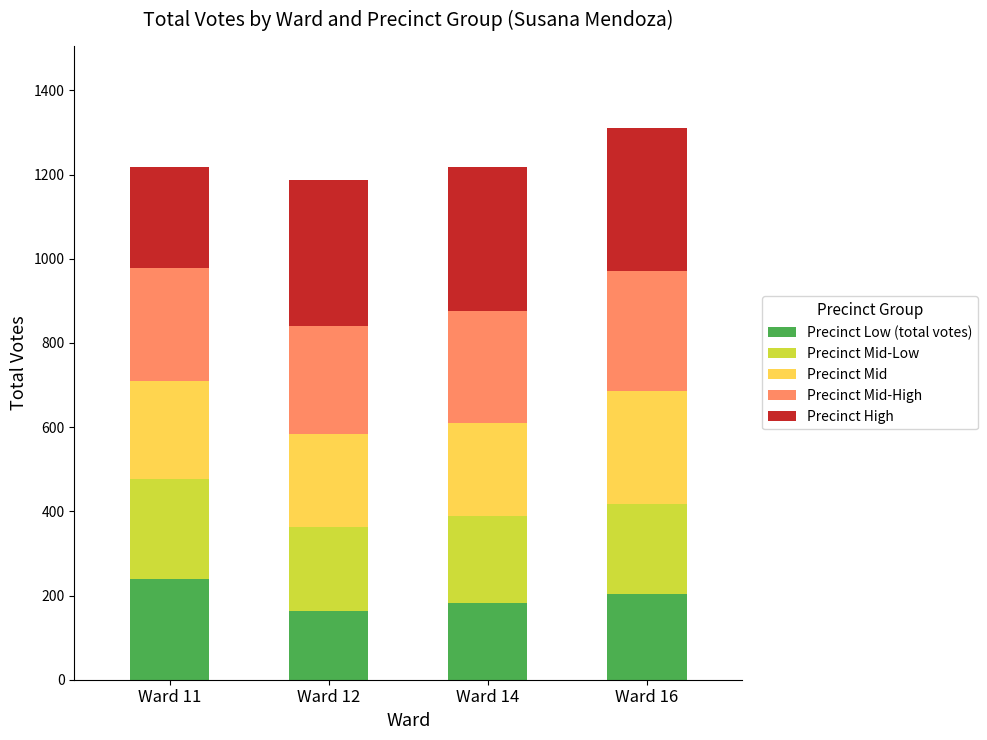

What is the total value across all series at Ward 12?

1187